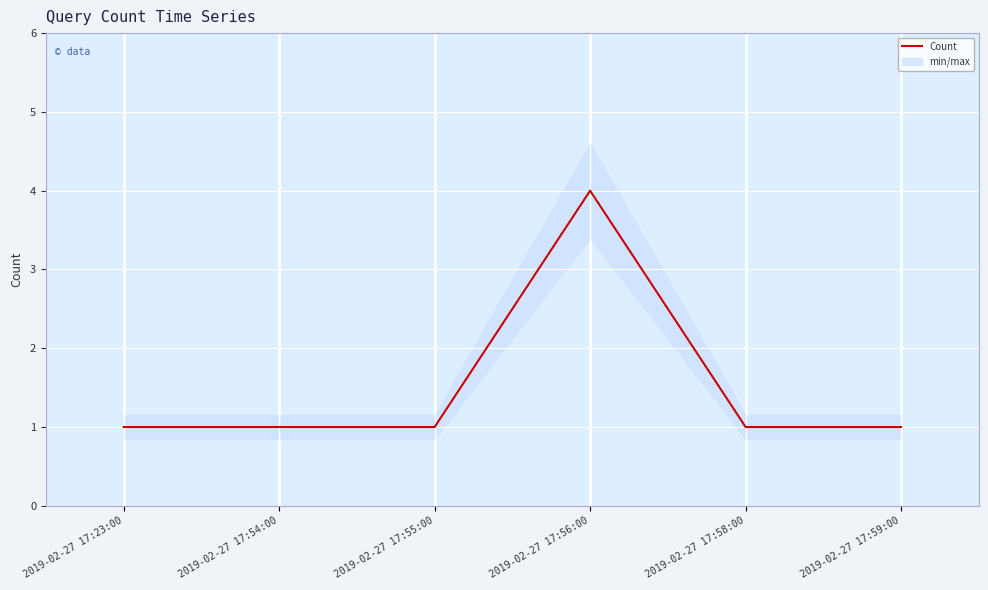

What is the sum of all values?

9